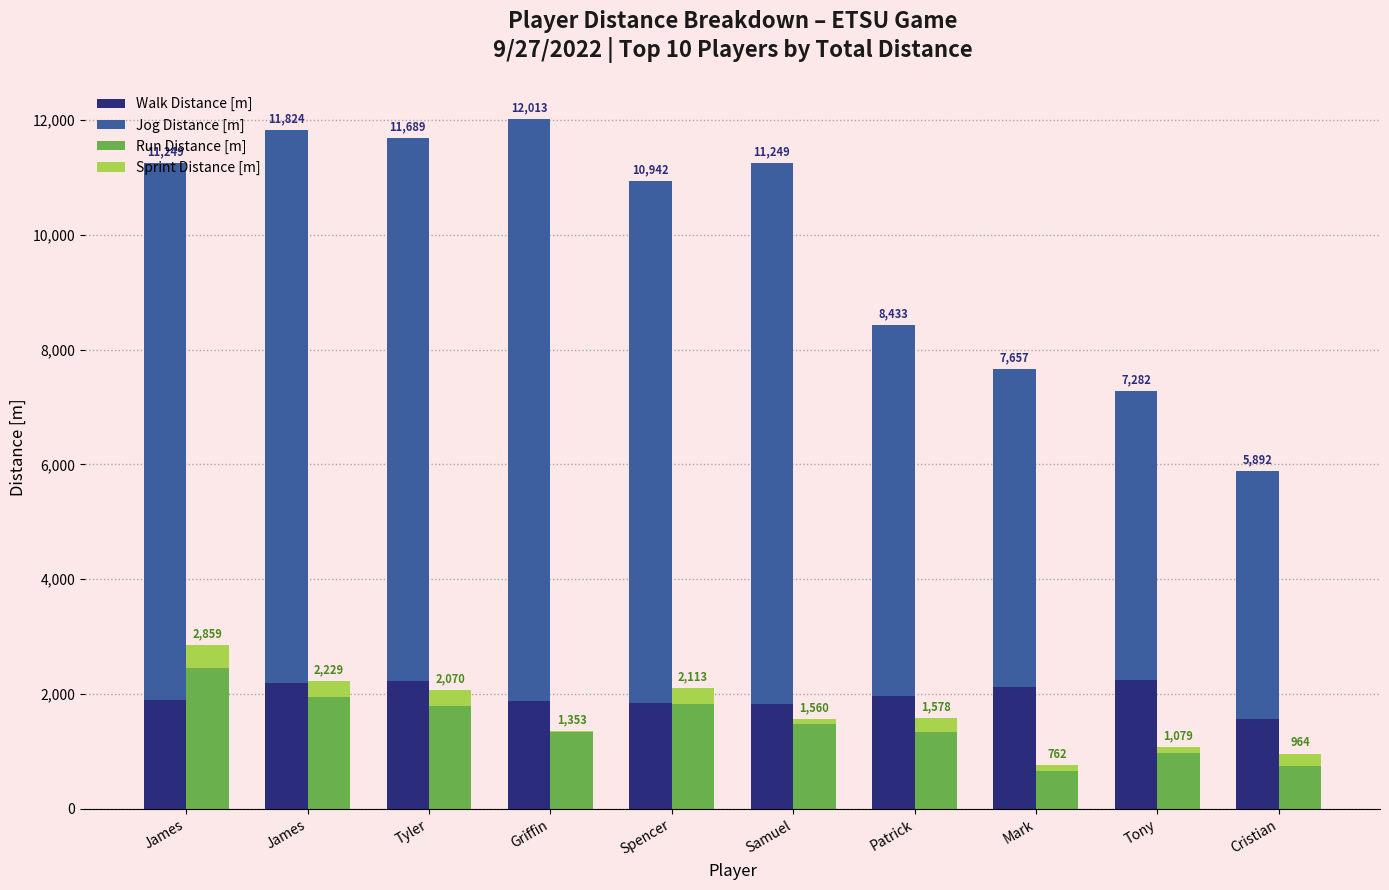

Which series has the largest total across all categories?

Jog Distance [m]